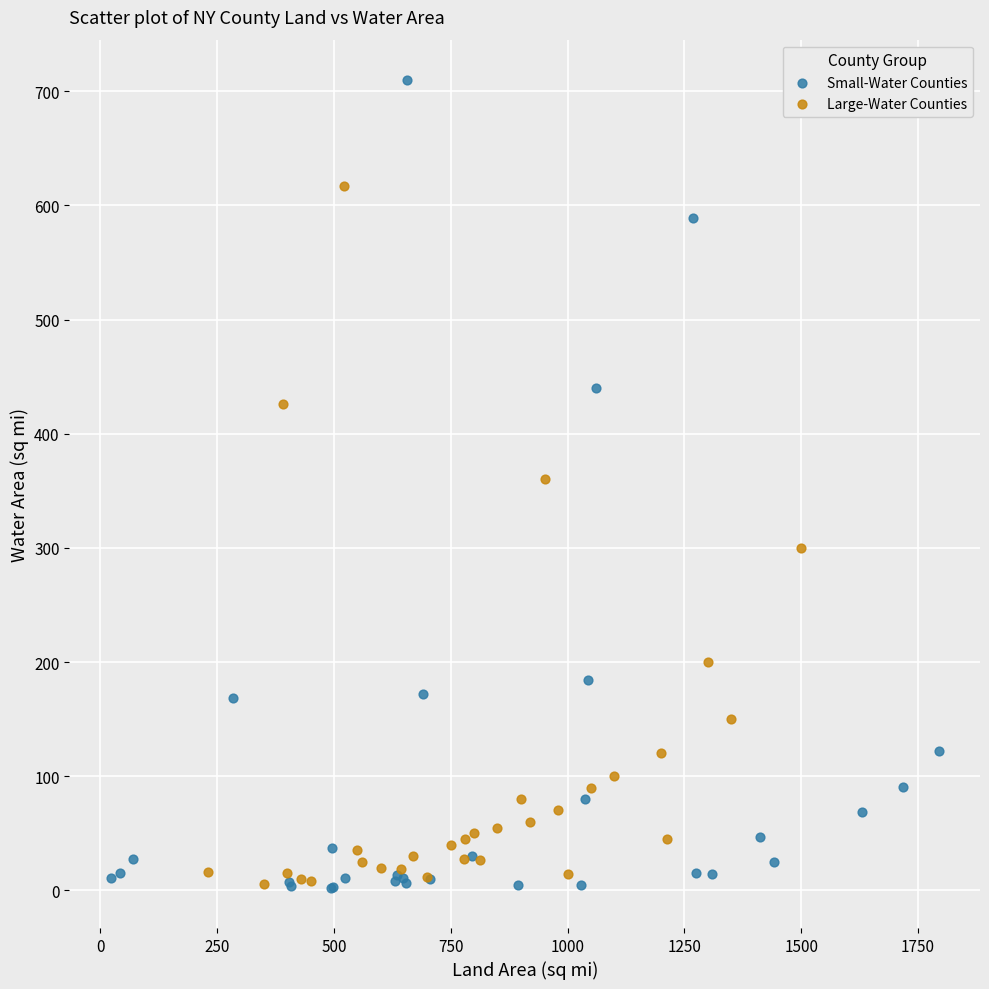

Which series has the widest spread of Y values?

Small-Water Counties